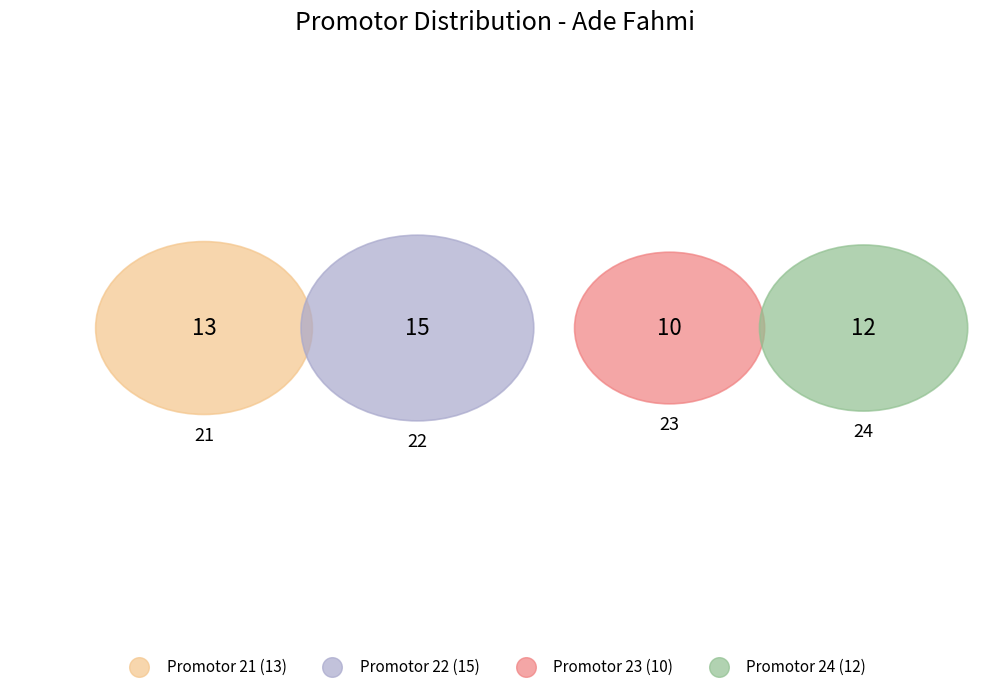

Which category has the smallest portion of the pie?

23